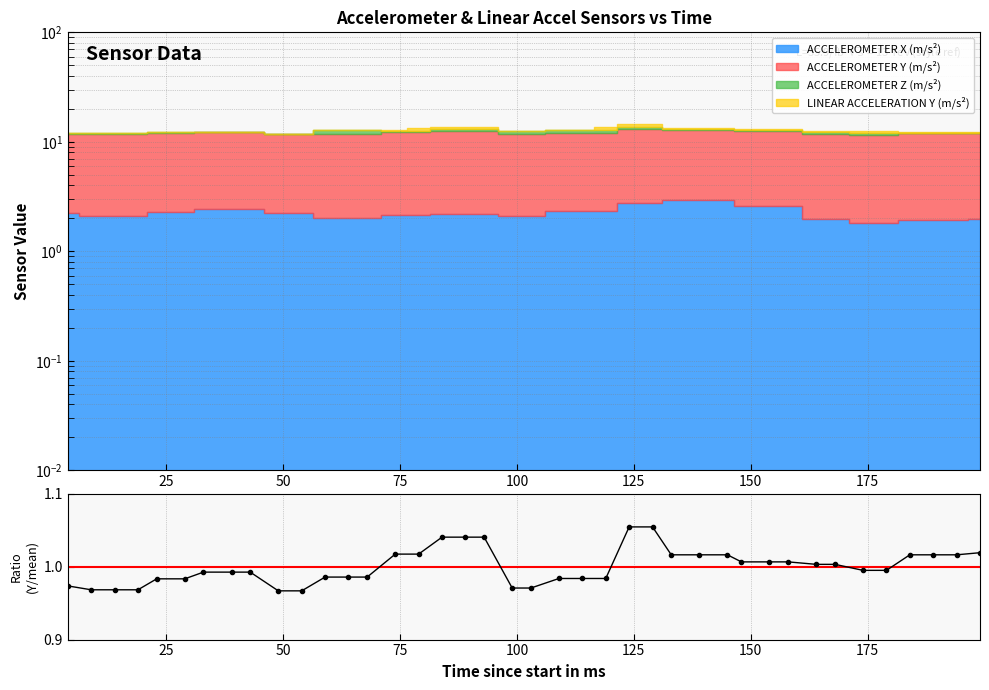

What is the minimum value shown in the chart?

1.0